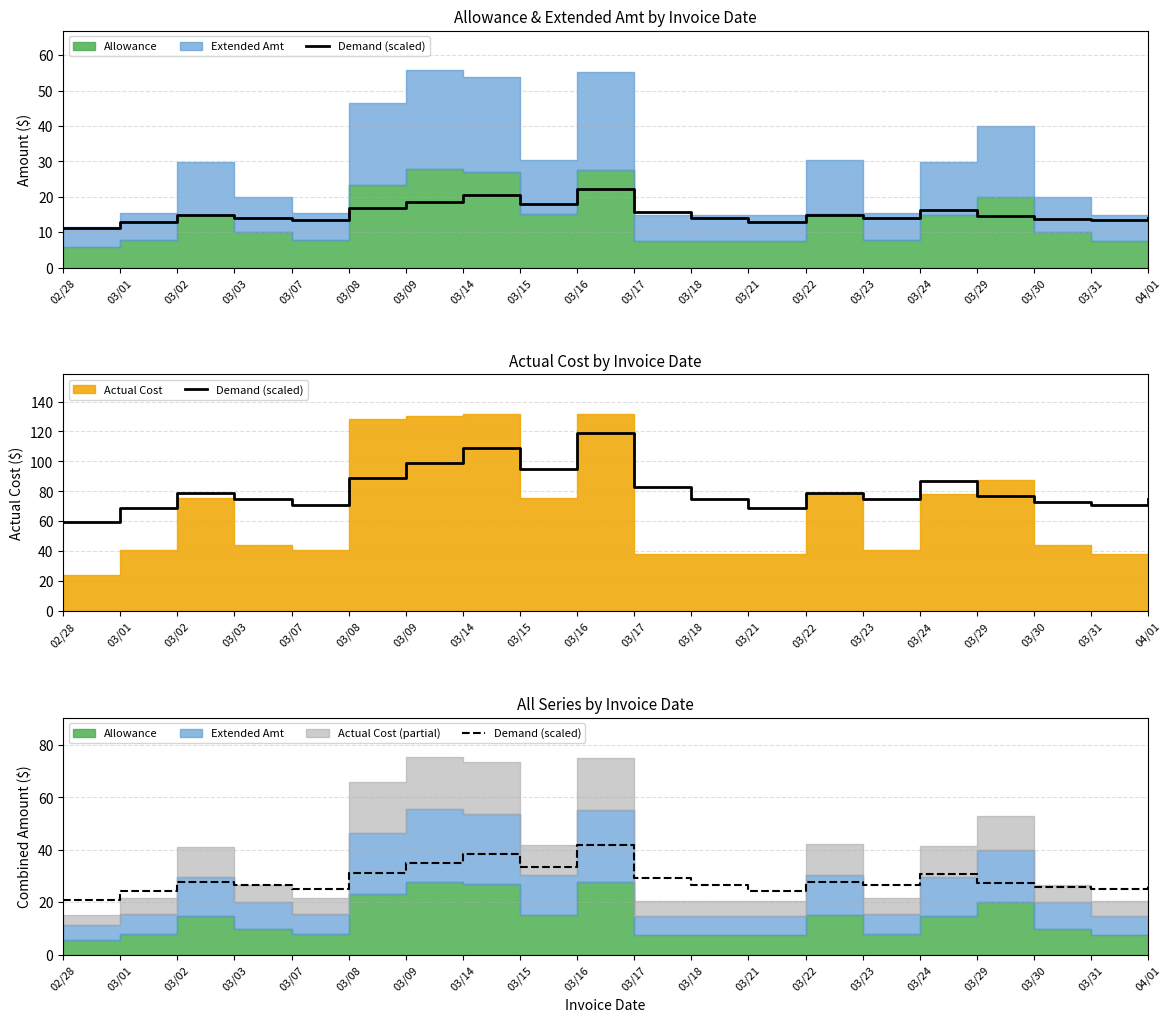

Between 03/31 and 03/03, which is larger?

03/03